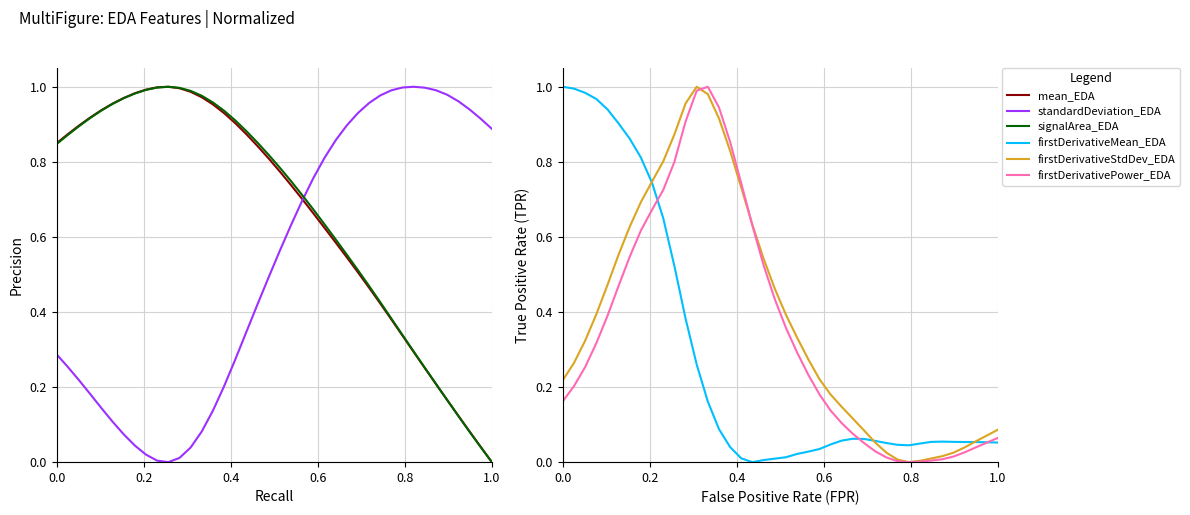

How many lines are shown in the chart?

6